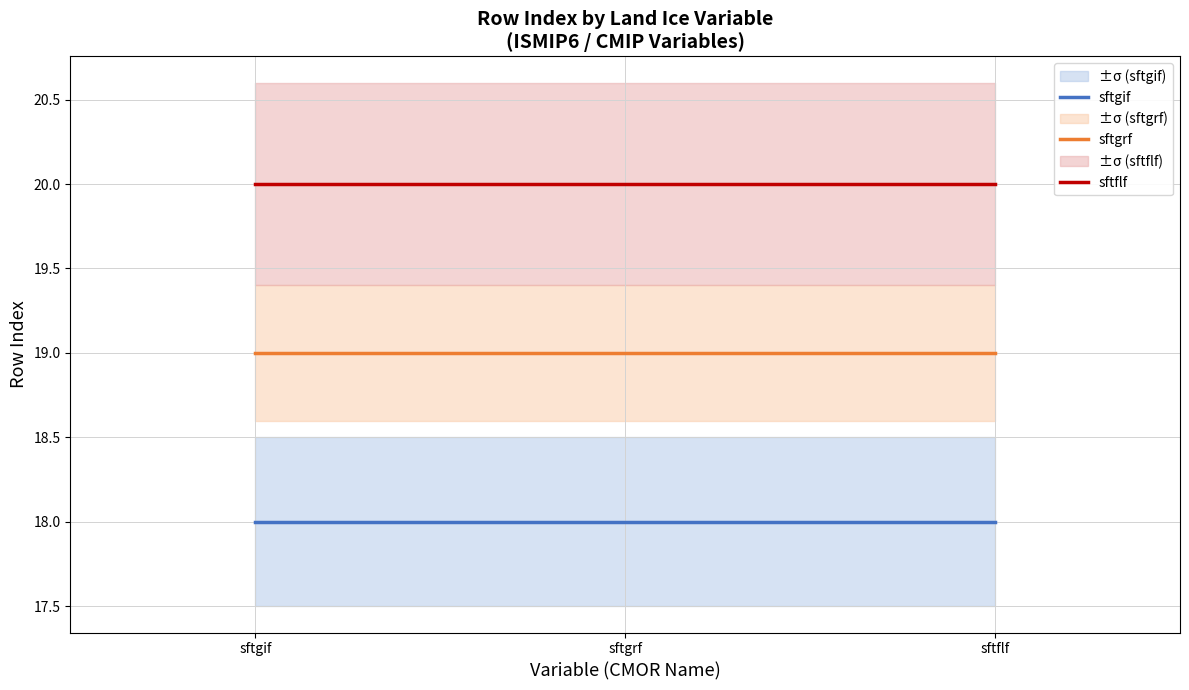

At how many categories does at least one series exceed 19?

3